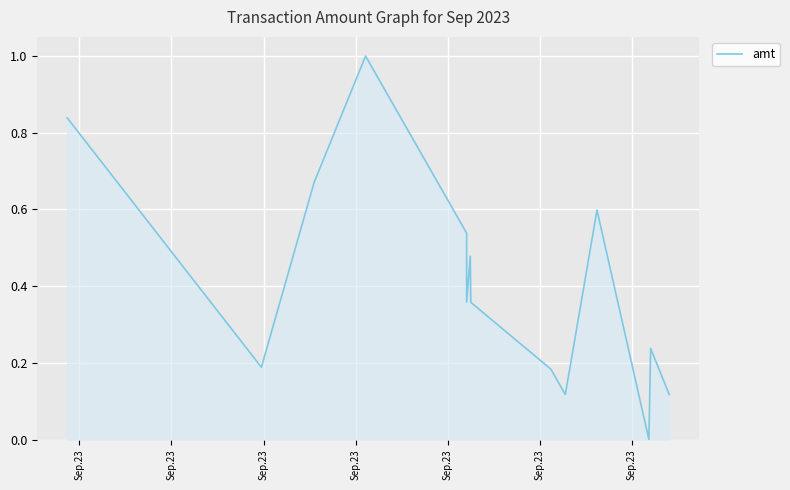

What is the average value?

0.4